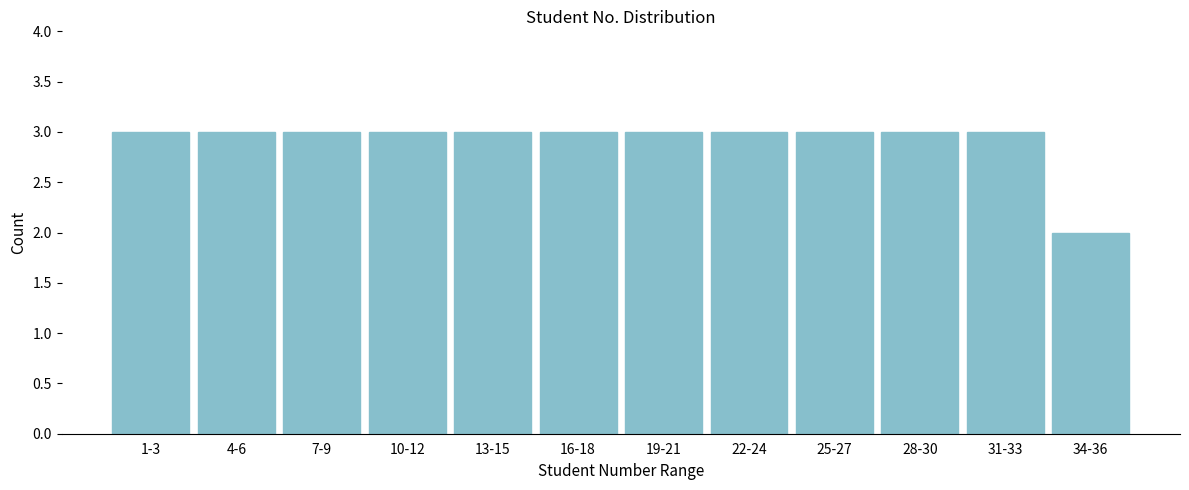

Reading left to right, transcribe all the data shown in this chart.

1-3=3	4-6=3	7-9=3	10-12=3	13-15=3	16-18=3	19-21=3	22-24=3	25-27=3	28-30=3	31-33=3	34-36=2